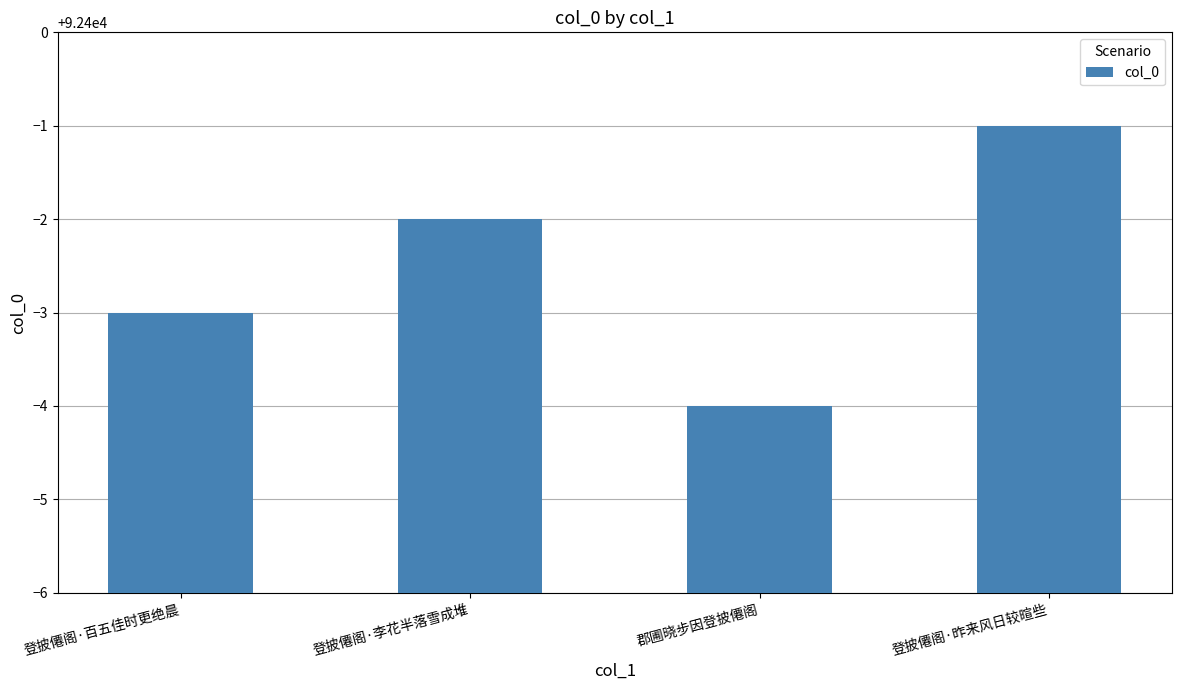

What is the change in value from 登披僊阁·百五佳时更绝晨 to 登披僊阁·李花半落雪成堆?

+1